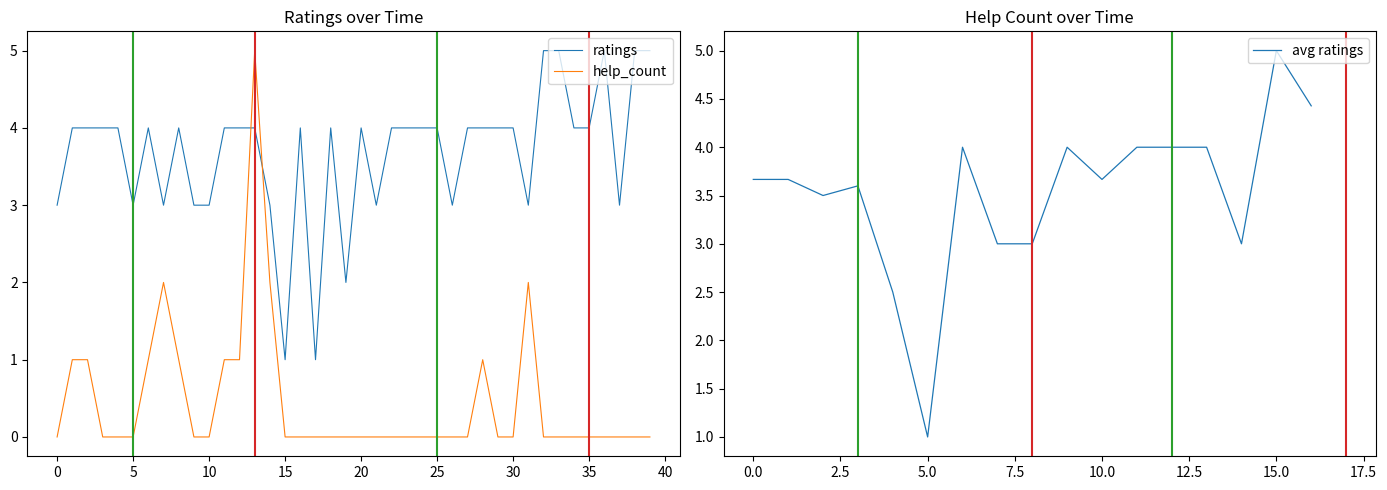

Rank the series at 21 from lowest to highest value.

help_count, ratings